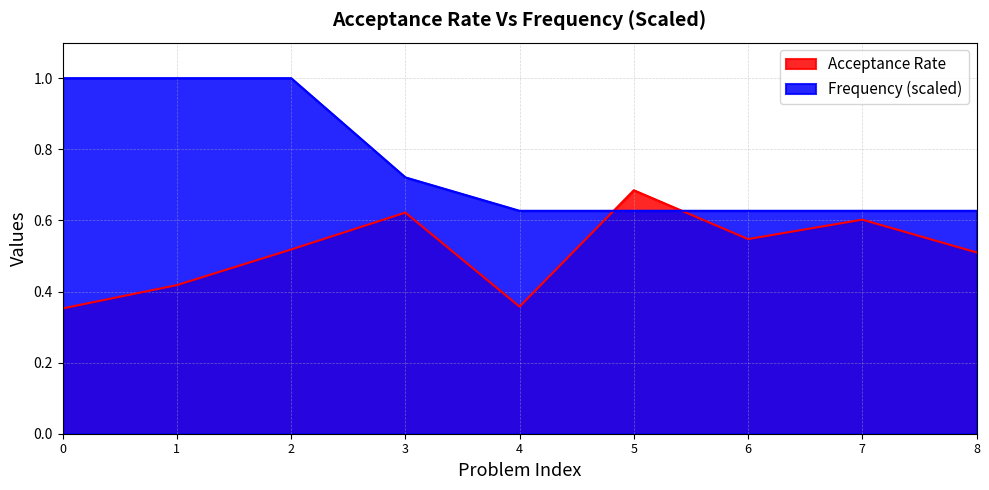

Rank the series by their average value, from lowest to highest.

Acceptance Rate, Frequency (scaled)